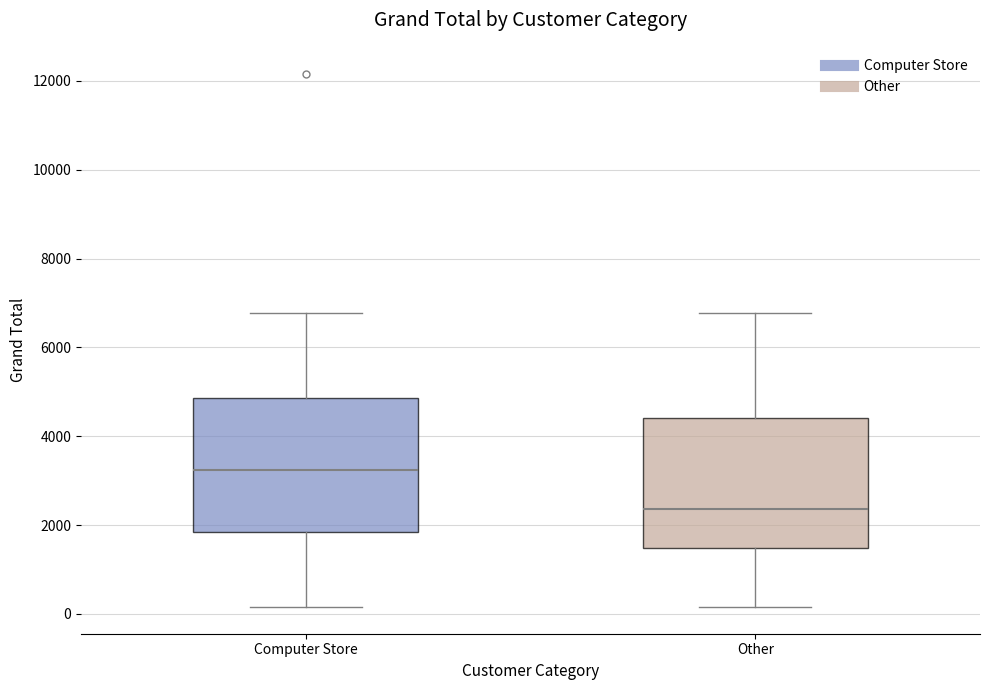

Where does the median line of the box for Computer Store sit on the y-axis? The values are not printed on the chart, so give them approximately, as read against the axis.

3200